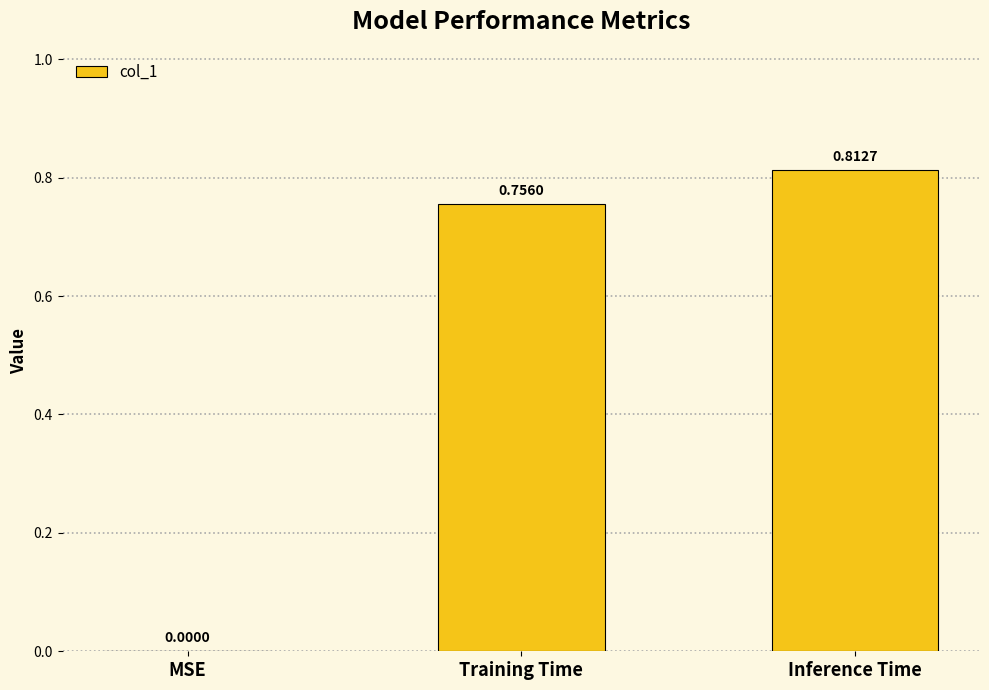

Is it true that the value at Inference Time is 0.3?

False